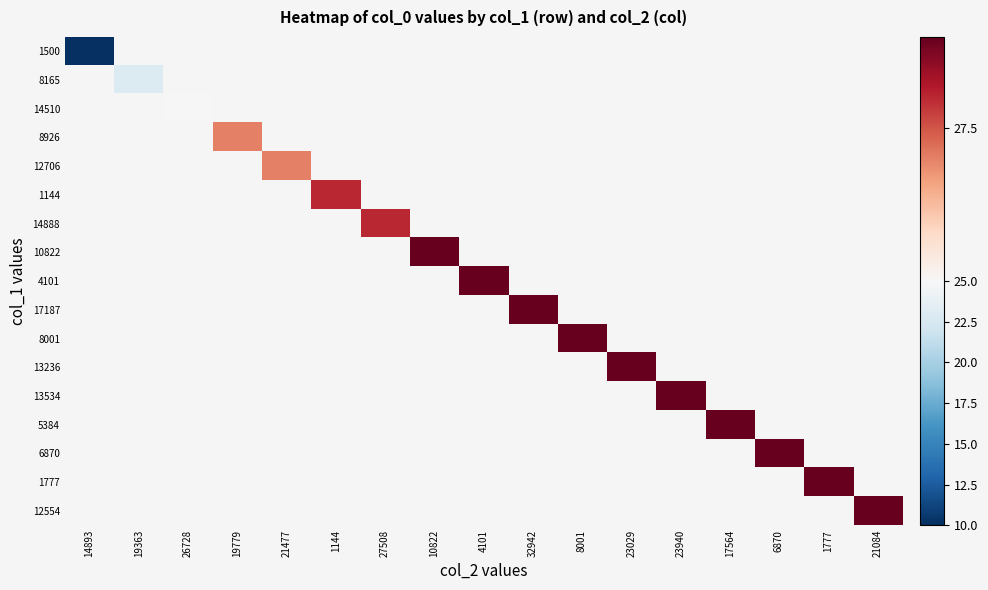

Read the 5384 value at 17564.

29.0